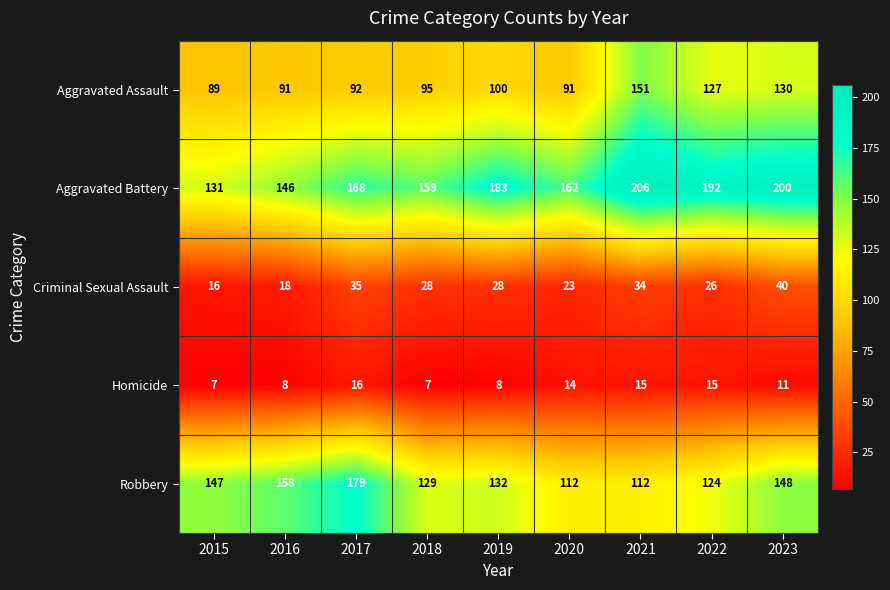

List the series in order of their peak value, highest first.

Aggravated Battery, Robbery, Aggravated Assault, Criminal Sexual Assault, Homicide